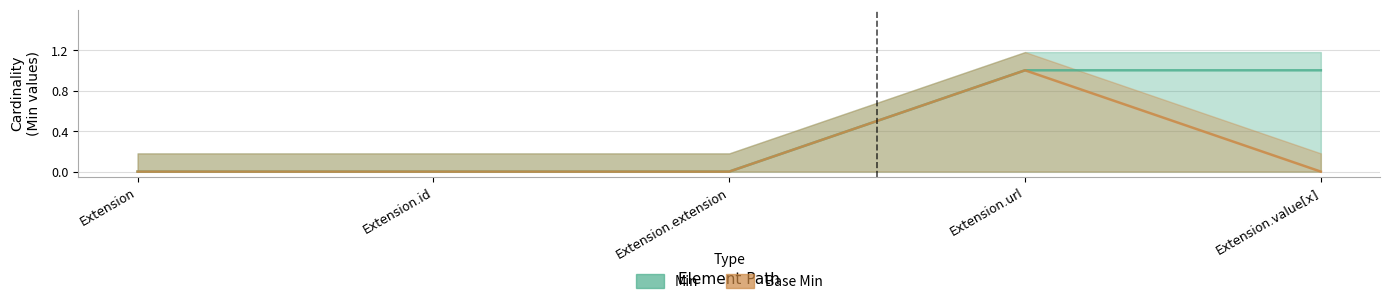

What are all the series names shown in the legend?

Min, Base Min